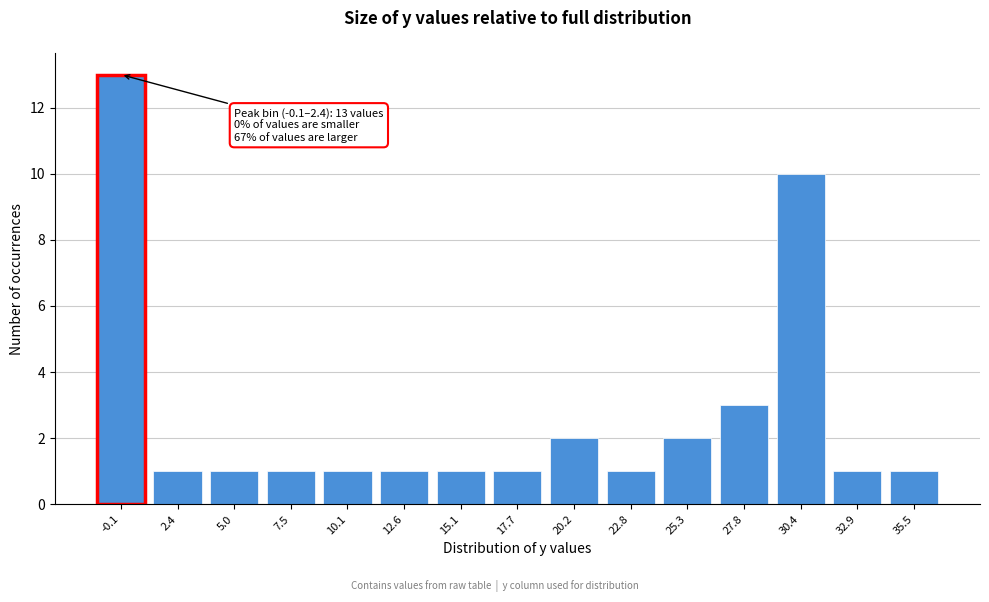

Reading left to right, transcribe all the data shown in this chart.

13	1	1	1	1	1	1	1	2	1	2	3	10	1	1